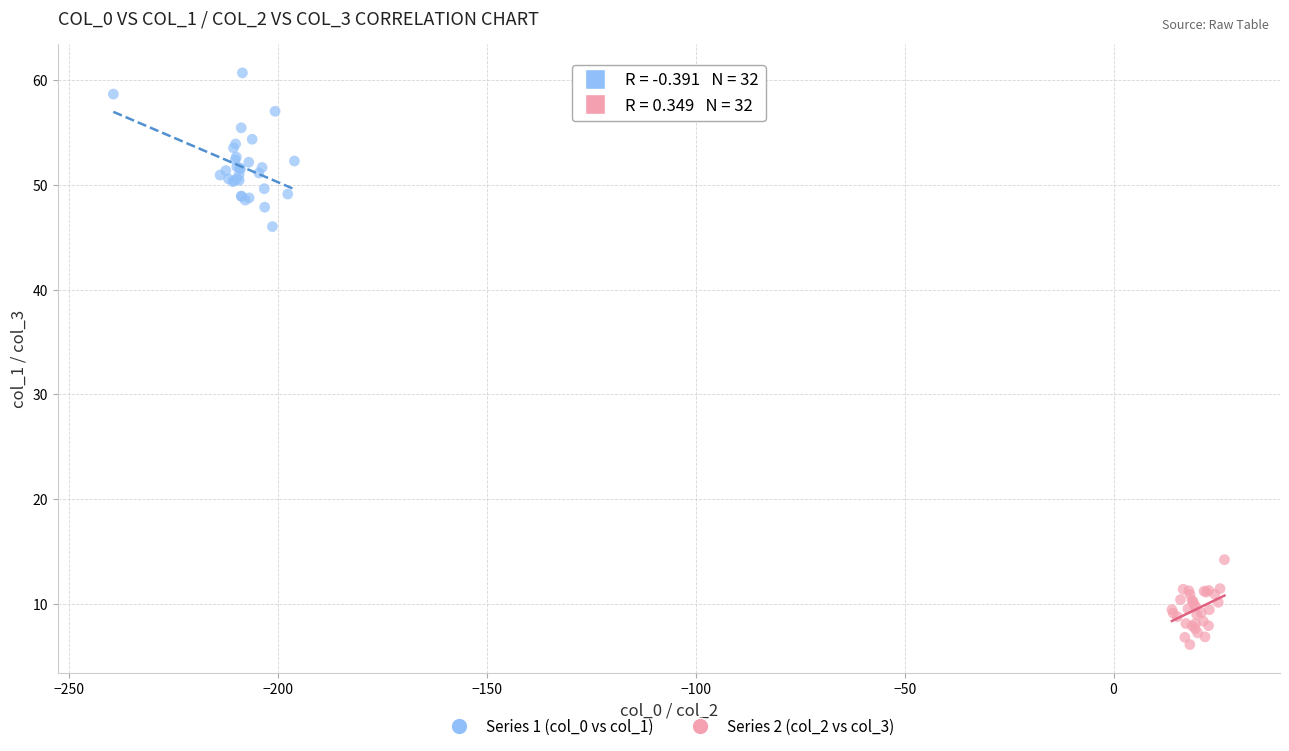

What are all the series names shown in the legend?

Series 1 (col_0 vs col_1), Series 2 (col_2 vs col_3)